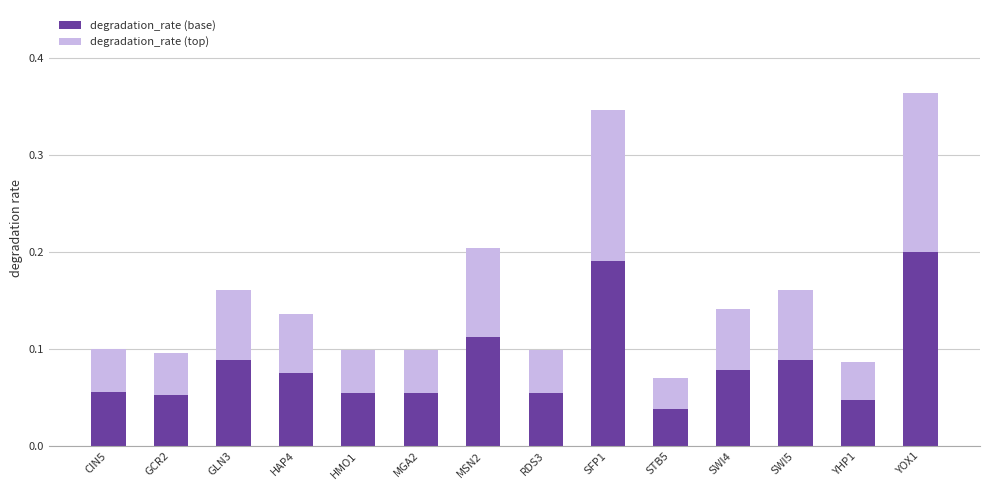

Count the degradation_rate (base) values in the range 0 to 1.

14